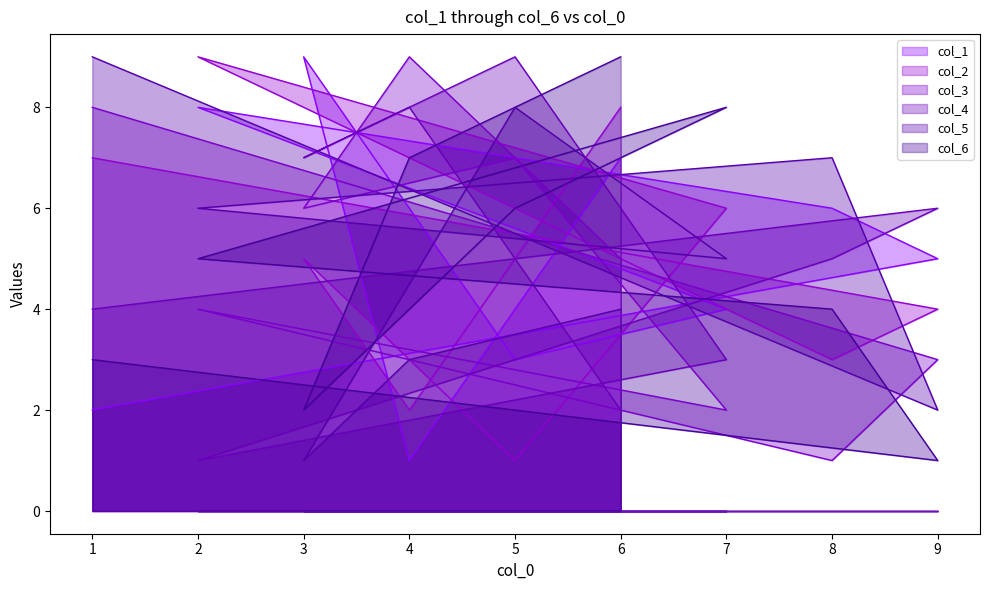

What is the sum of the col_6 values at 2 and 9?

6